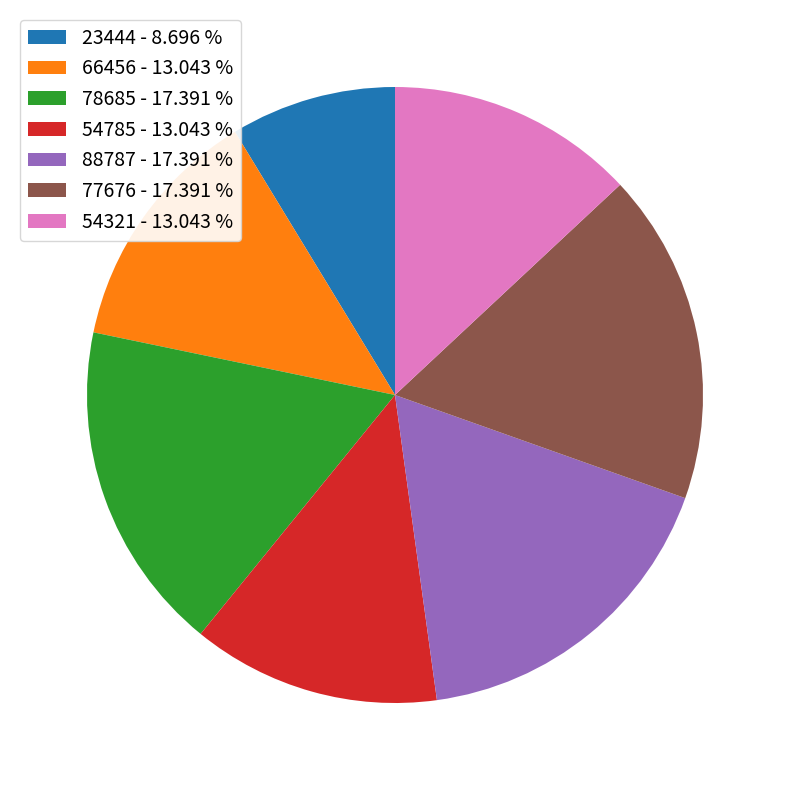

True or false: 54321 accounts for 13% of the total.

True